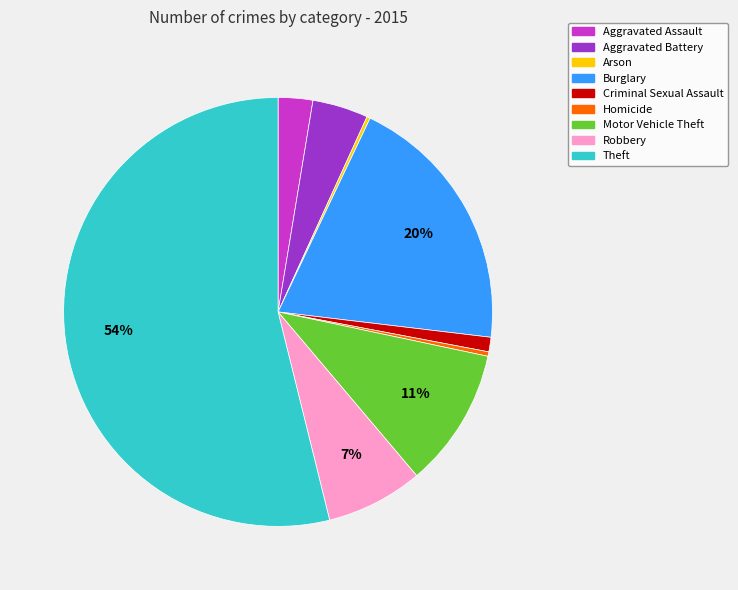

To the nearest percent, what is the combined percentage of Homicide and Aggravated Assault?

3%